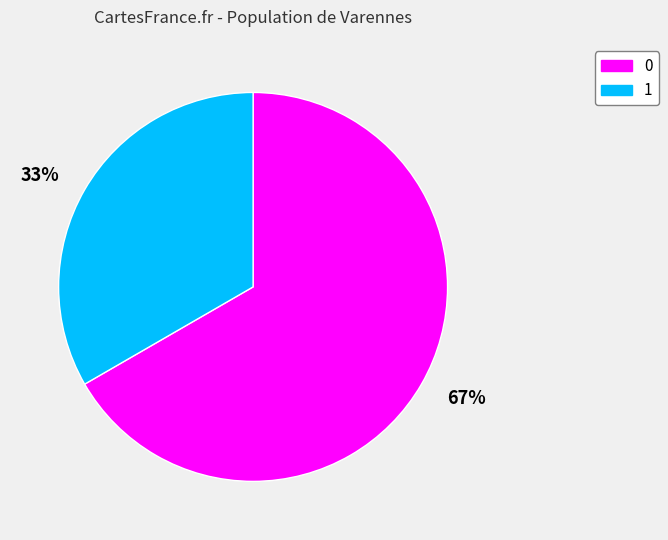

Rank the categories by value from lowest to highest.

1, 0